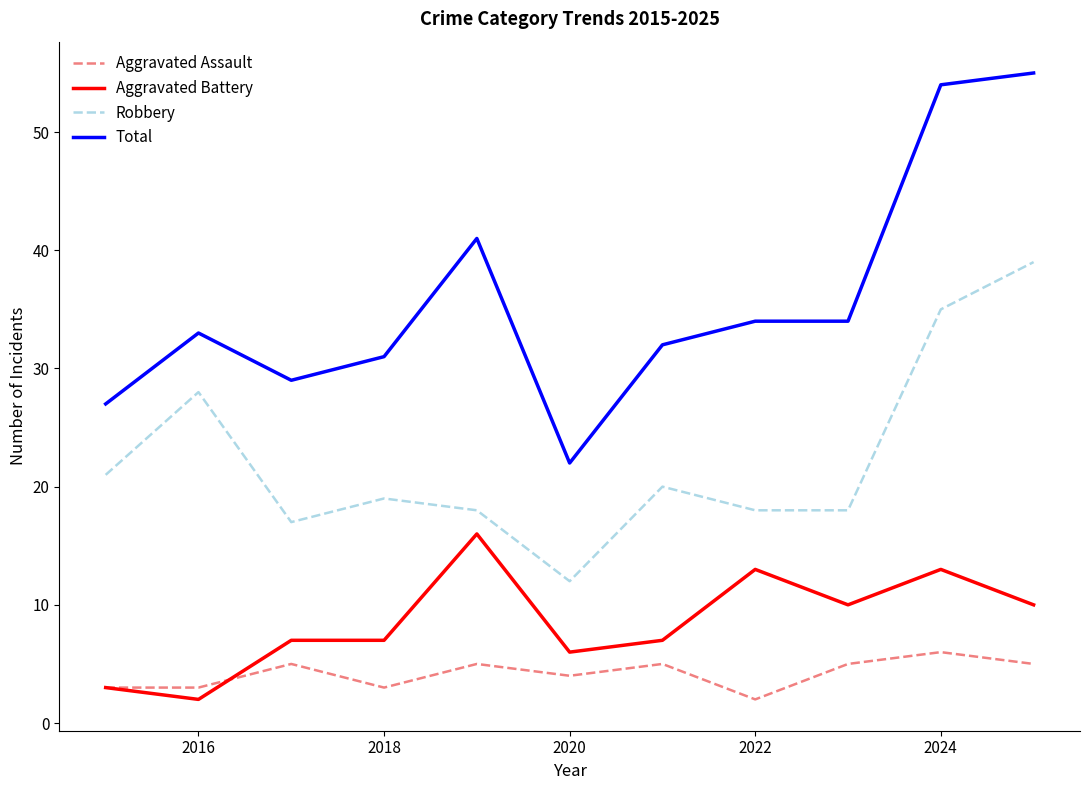

How many lines are shown in the chart?

4